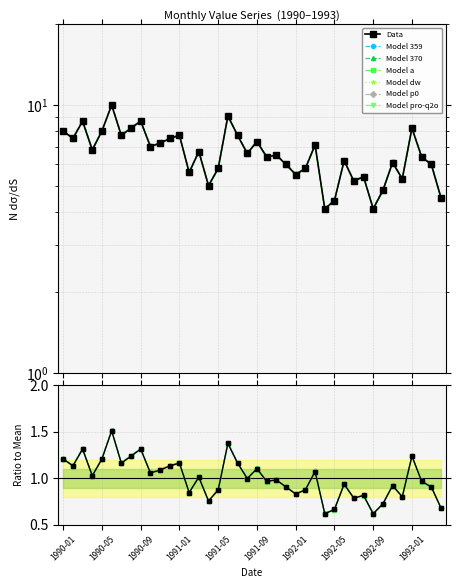

Reading right to left, what are all the values shown in this chart?

1993-04=4.5	1993-03=6.0	1993-02=6.4	1993-01=8.2	1992-12=5.3	1992-11=6.1	1992-10=4.8	1992-09=4.1	1992-08=5.4	1992-07=5.2	1992-06=6.2	1992-05=4.4	1992-04=4.1	1992-03=7.1	1992-02=5.8	1992-01=5.5	1991-12=6.0	1991-11=6.5	1991-10=6.4	1991-09=7.3	1991-08=6.6	1991-07=7.7	1991-06=9.1	1991-05=5.8	1991-04=5.0	1991-03=6.7	1991-02=5.6	1991-01=7.7	1990-12=7.5	1990-11=7.2	1990-10=7.0	1990-09=8.7	1990-08=8.2	1990-07=7.7	1990-06=10.0	1990-05=8.0	1990-04=6.8	1990-03=8.7	1990-02=7.5	1990-01=8.0